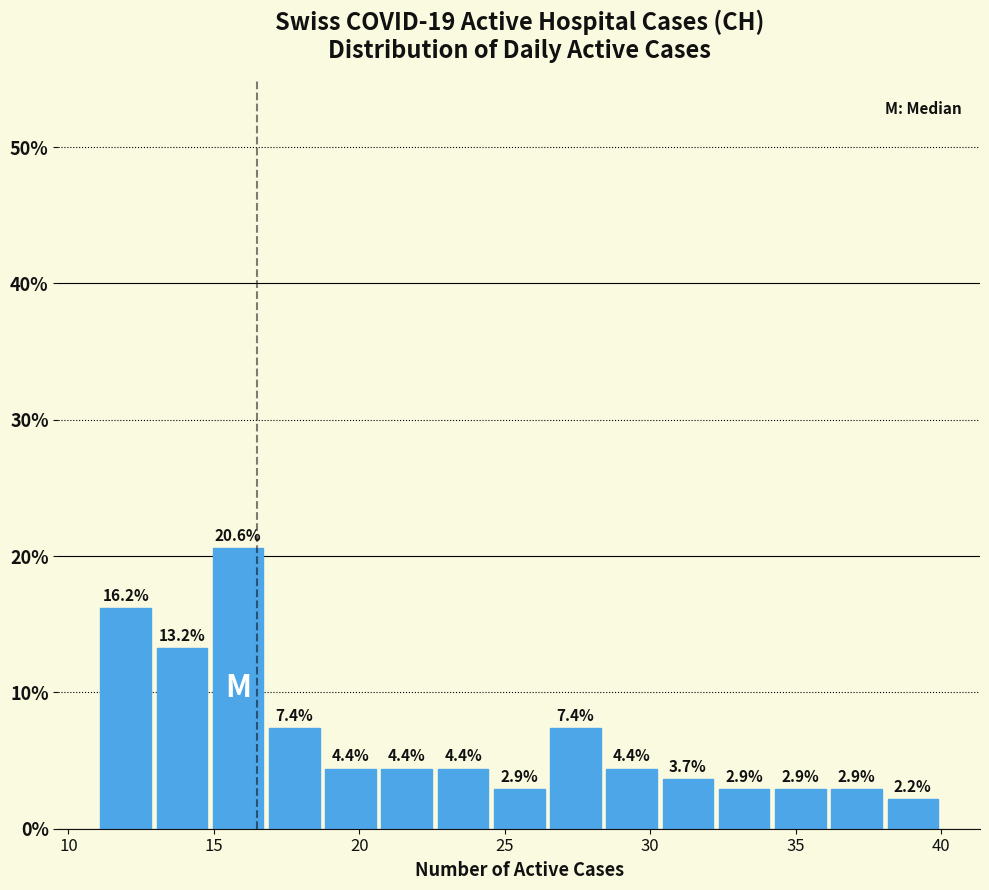

Around what value on the x-axis is the tallest bar? Give the approximate position of its centre, as read against the axis.

16.0